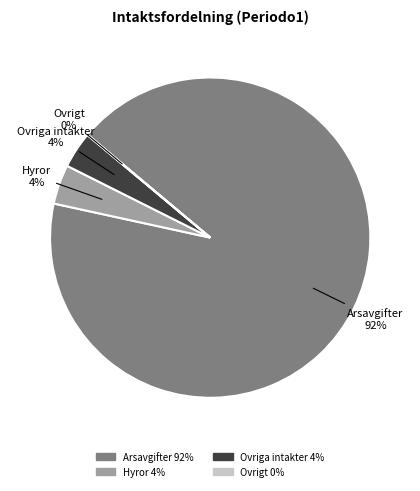

The Hyror slice represents 4% of the pie. True or false?

True